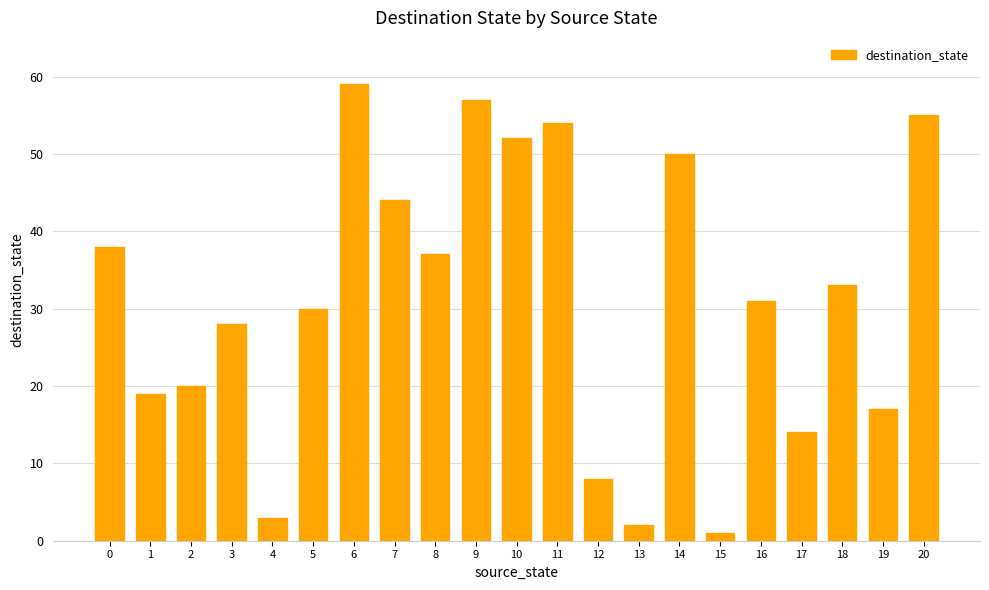

What is the sum of all values?

652